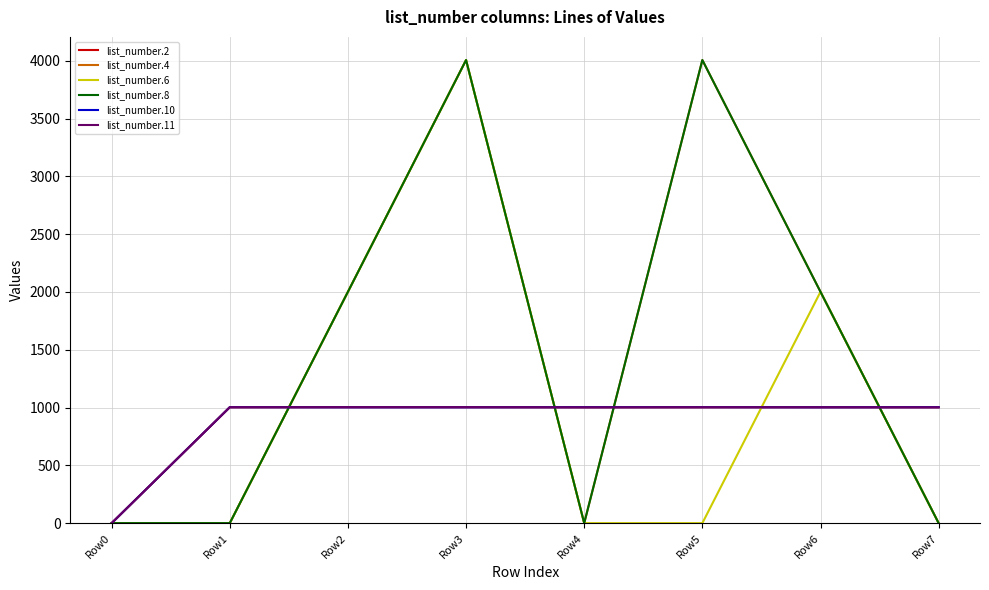

Which series ends up on top after the final intersection of list_number.8 and list_number.10?

list_number.10